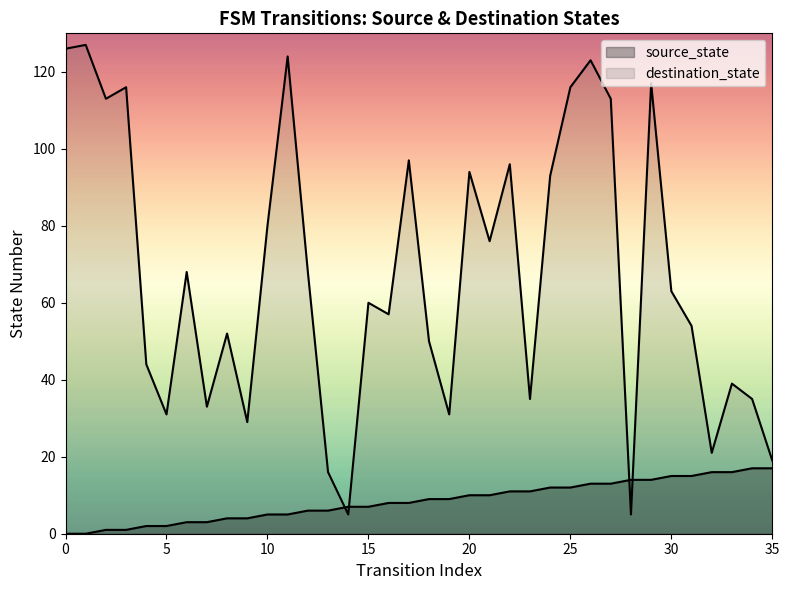

Which series ends up on top after the final intersection of source_state and destination_state?

destination_state